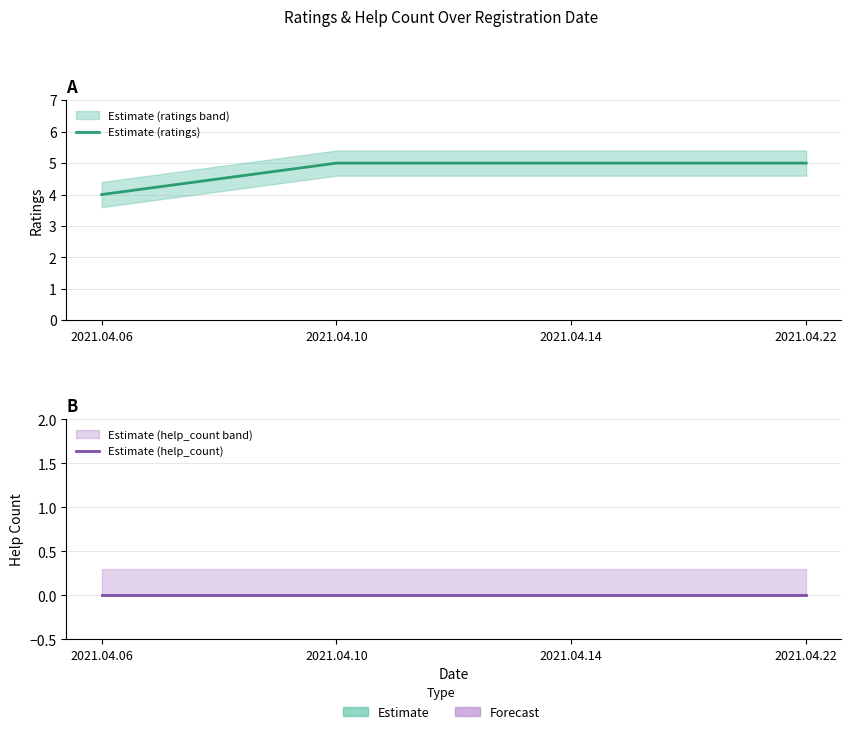

What is the maximum value shown in the chart?

5